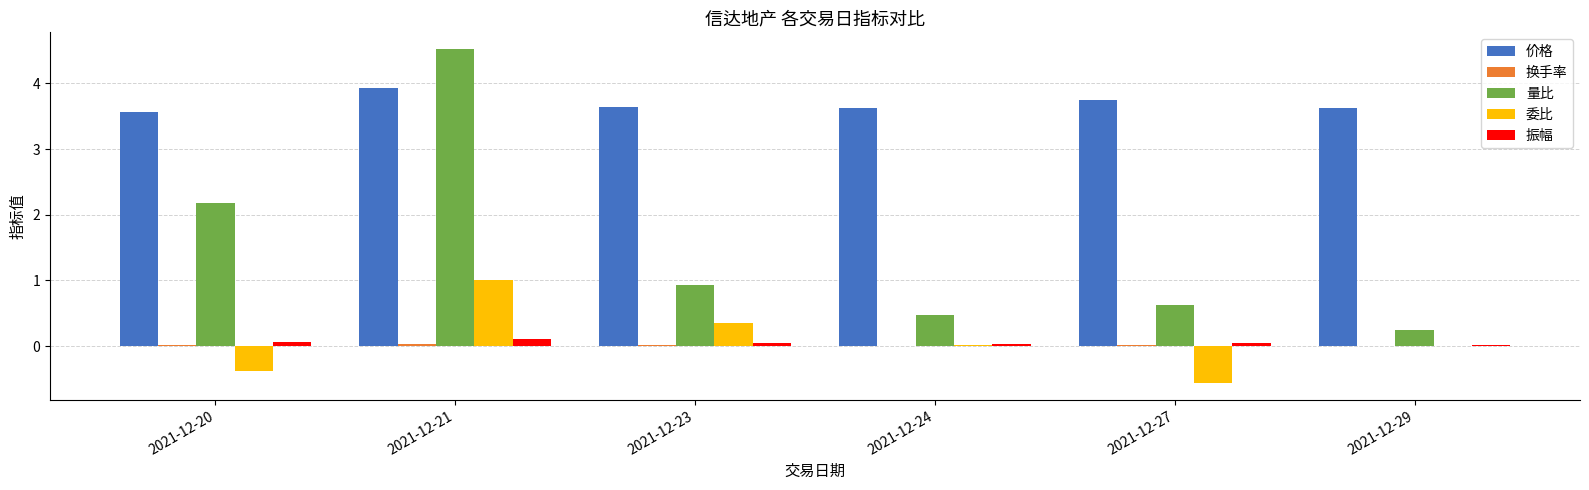

True or false: 价格 has a value of 1.4 at 2021-12-29.

False